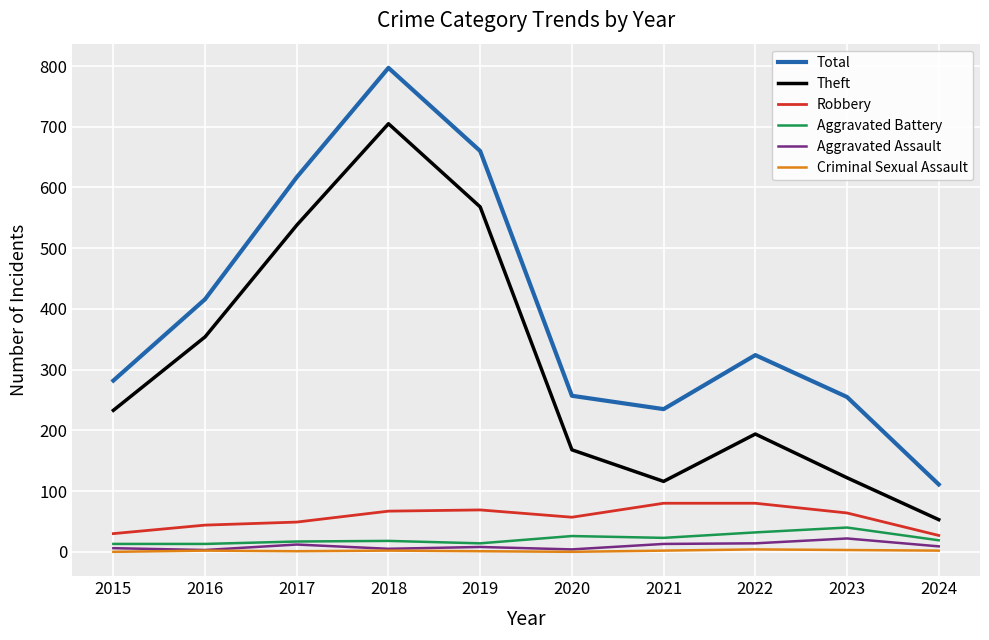

What is the total value across all series at 2015?

564